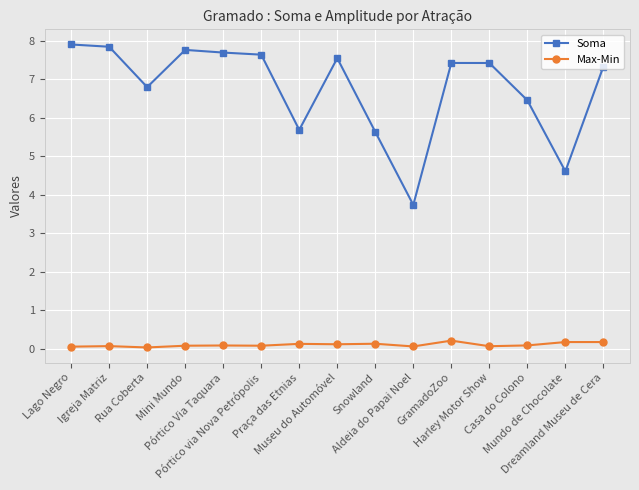

What position from the right is Pórtico Via Taquara?

11